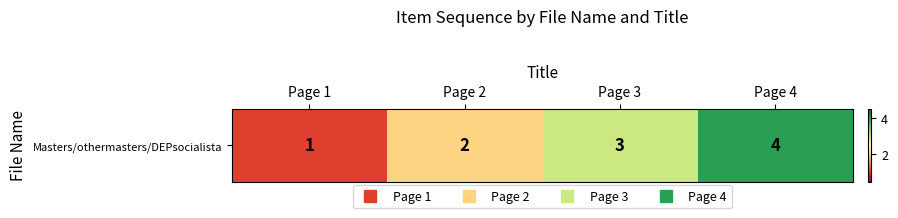

What is the average value?

2